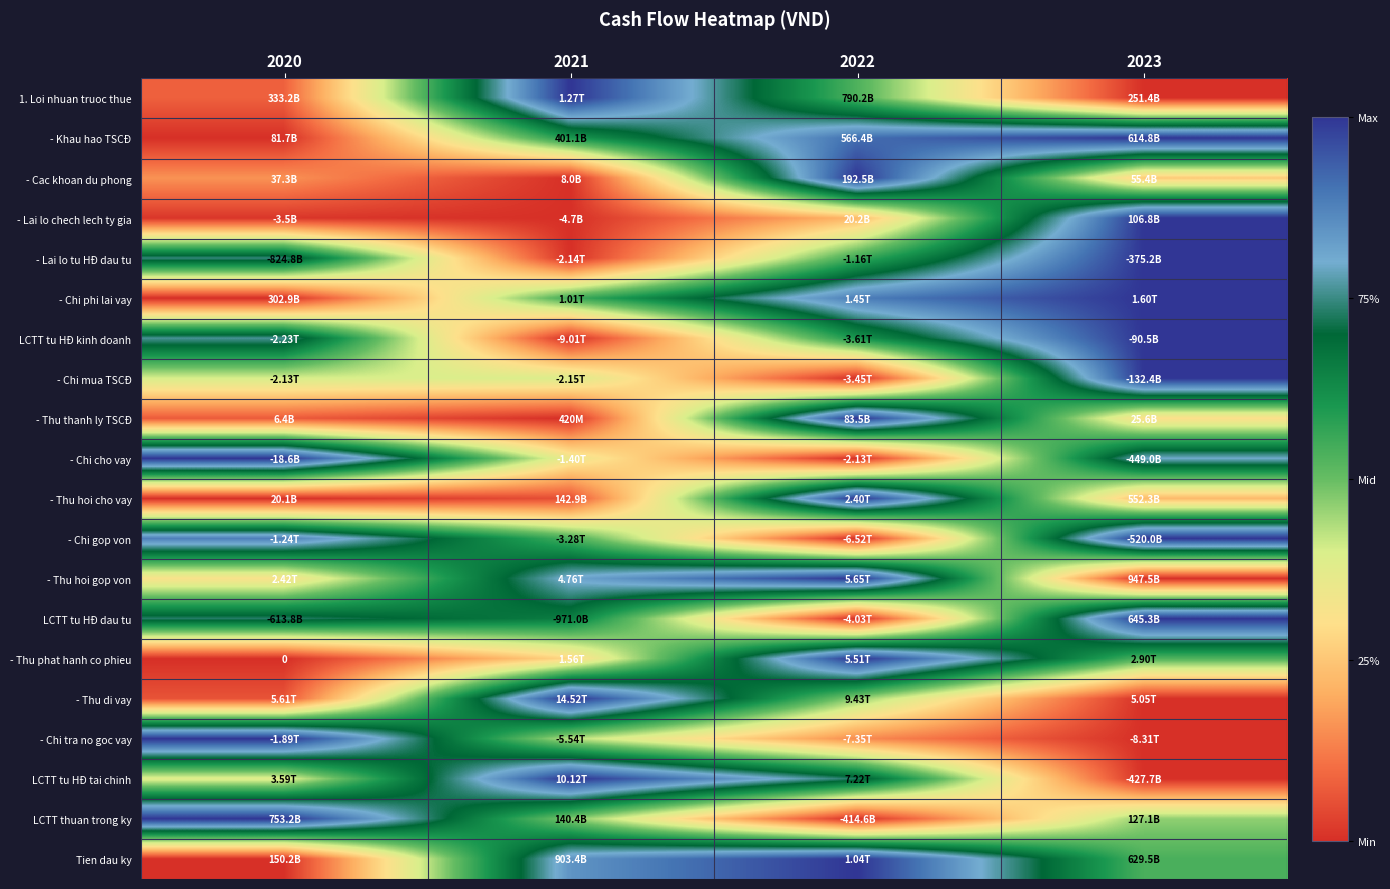

Between 2020 and 2021, which is larger?

2021